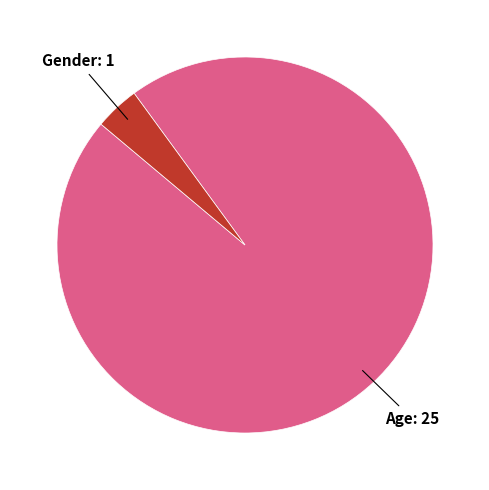

Does any single category account for the majority?

Yes